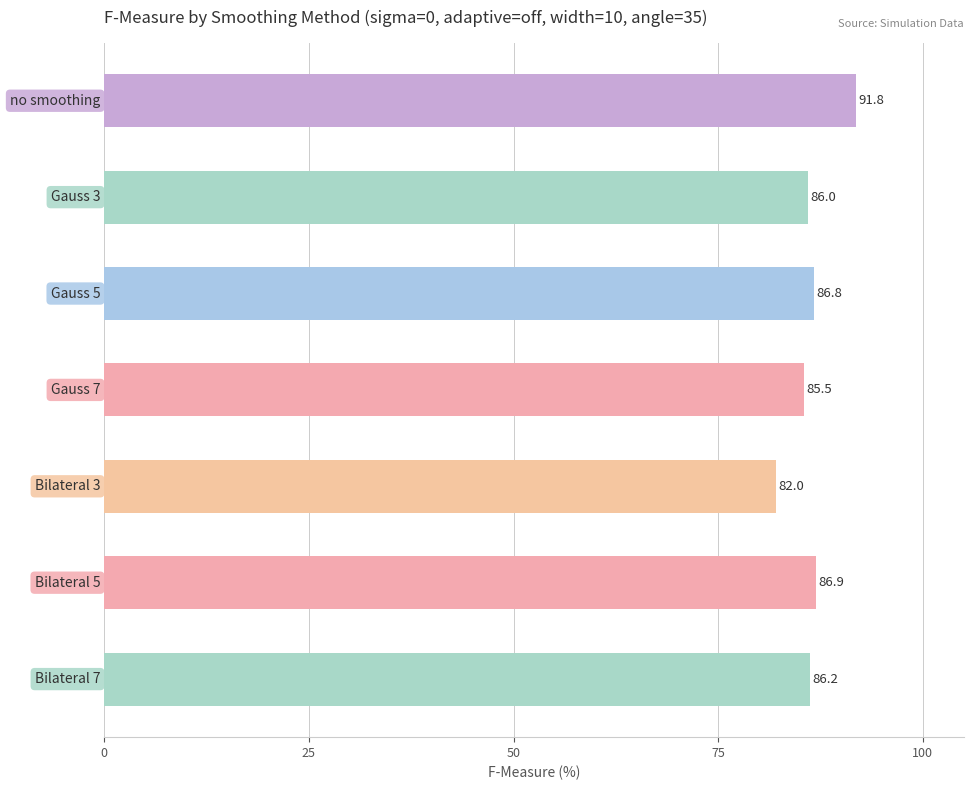

What is the difference between the second highest and minimum values?

4.9